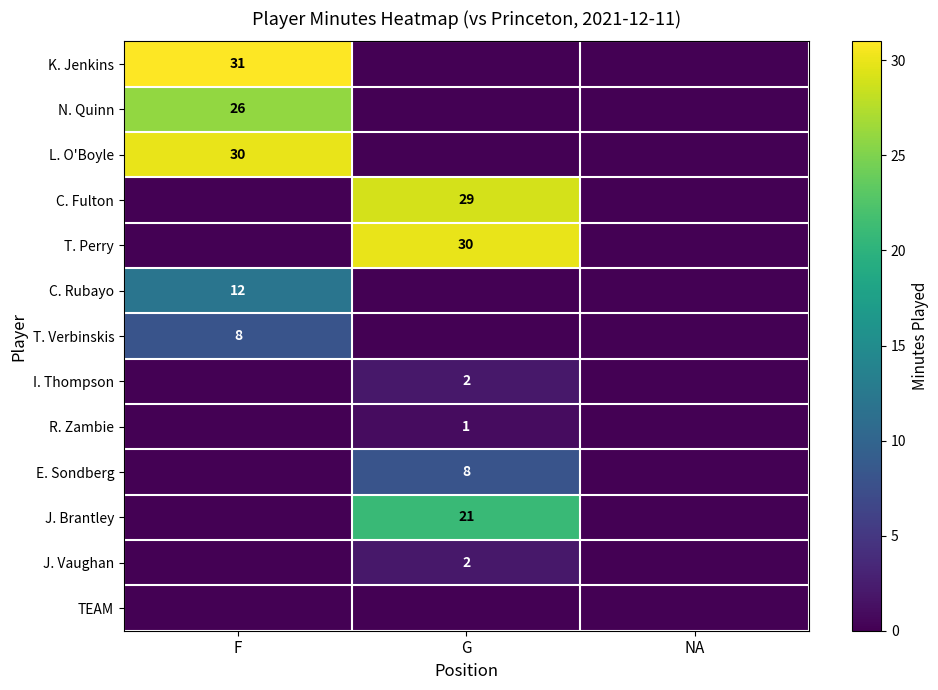

The value of C. Fulton at G is 44. True or false?

False